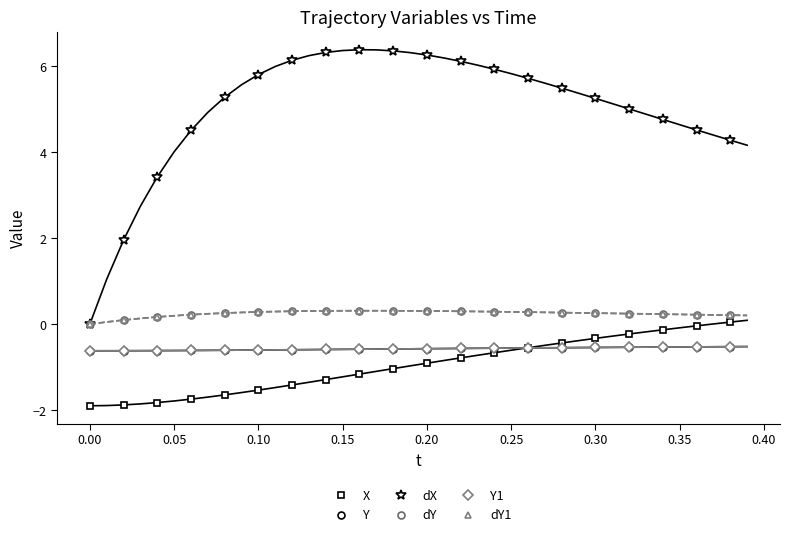

Is it true that Y equals -0.9 at 0.05?

False